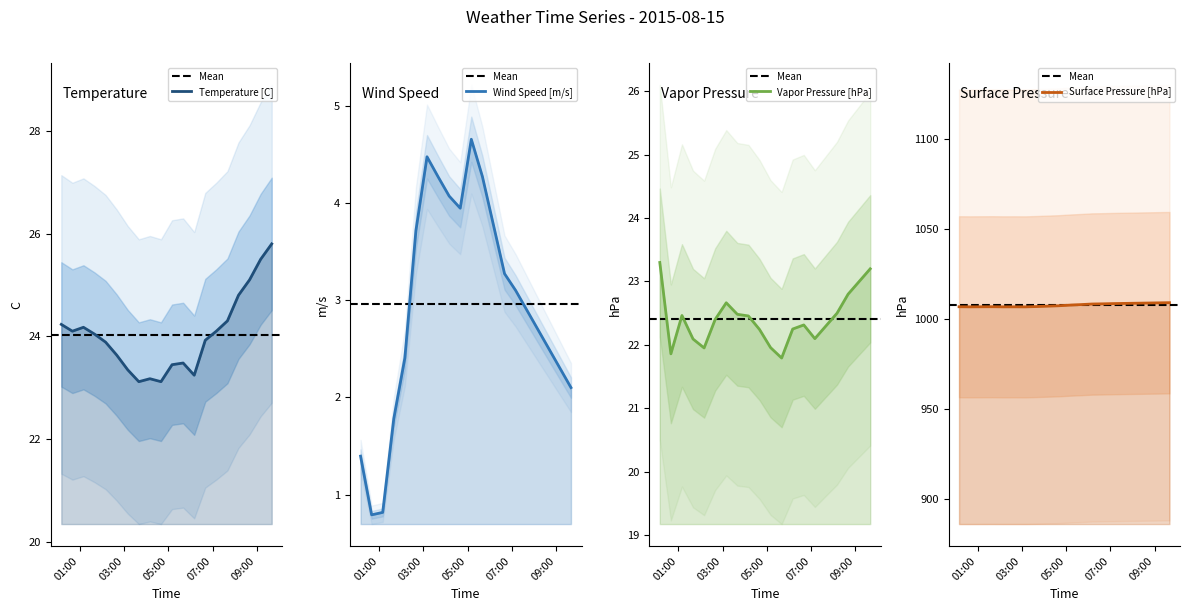

What is the difference between the highest and lowest values at 2015-08-15 04:10?

1003.0